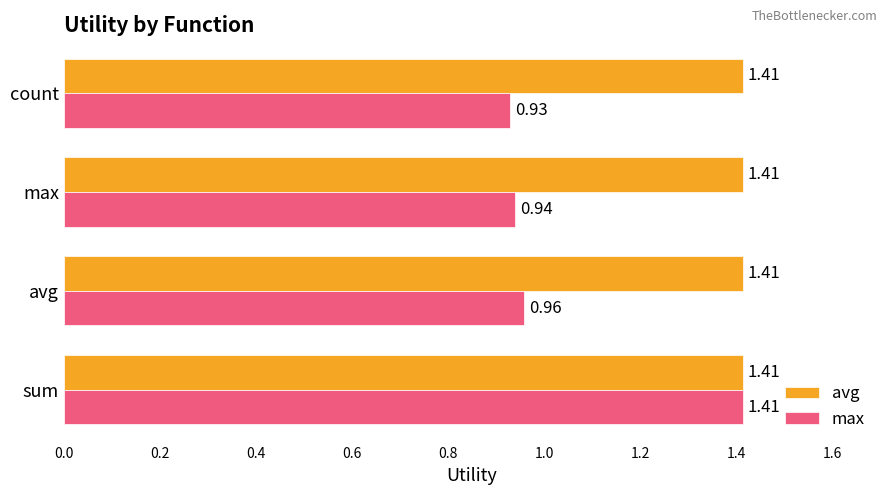

At which label is max closest to 1?

avg